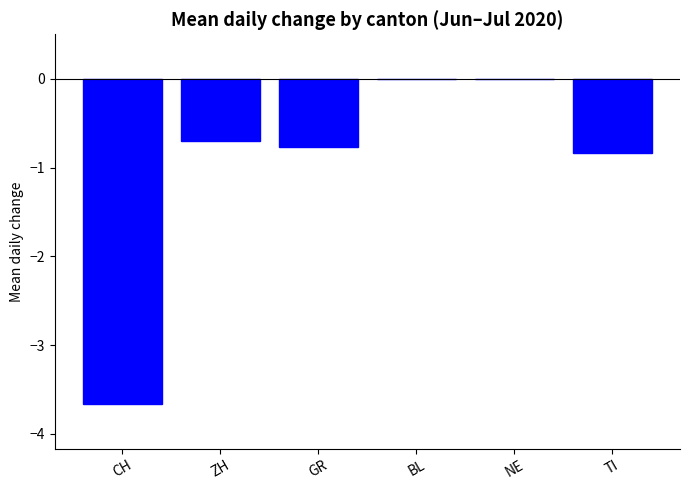

Between BL and GR, which is larger?

BL